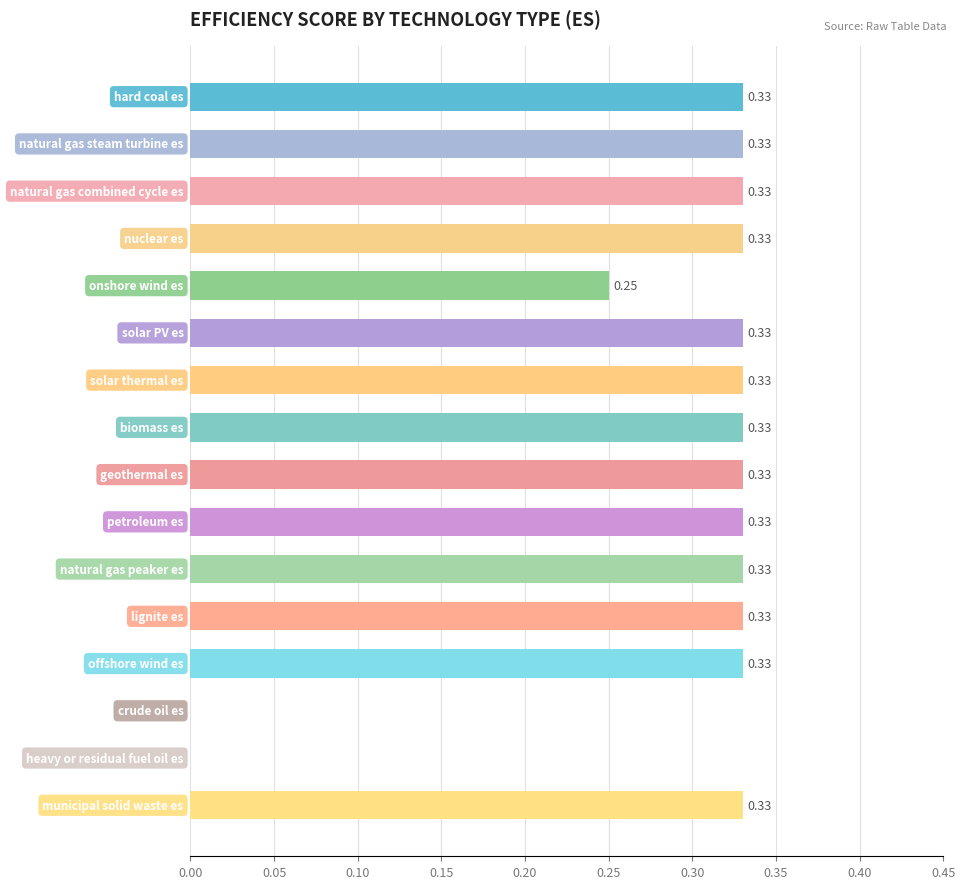

What is the sum of all values?

4.5